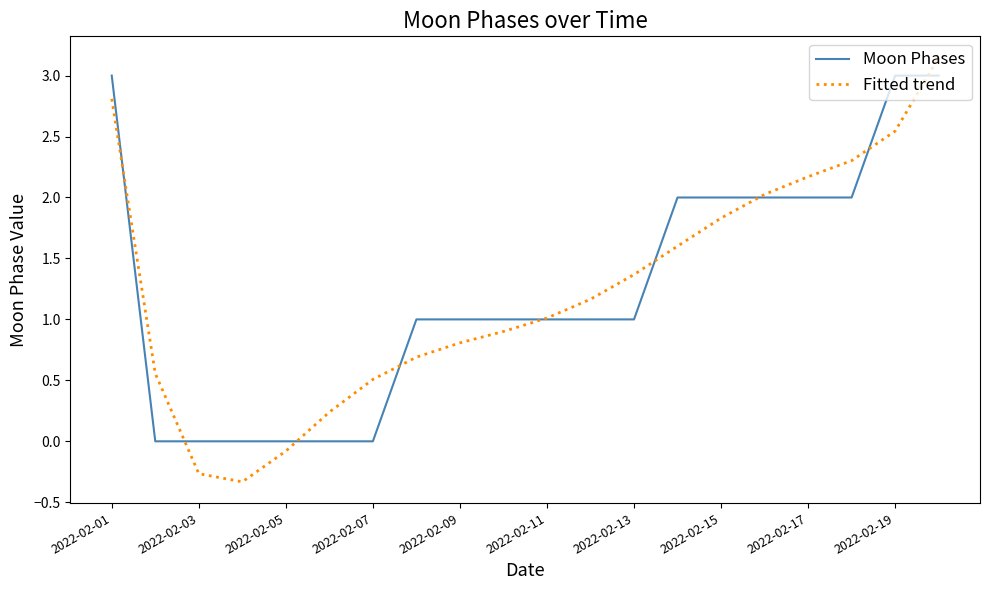

Which series has the largest range (max minus min)?

Fitted trend